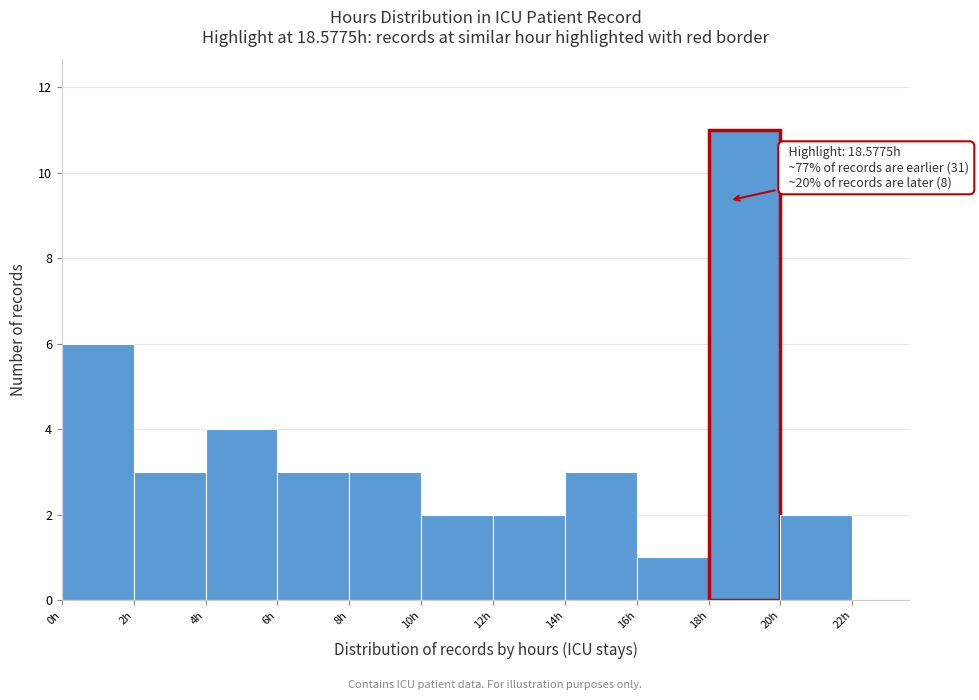

Over which range of the x-axis is the bar tallest?

18 to 20